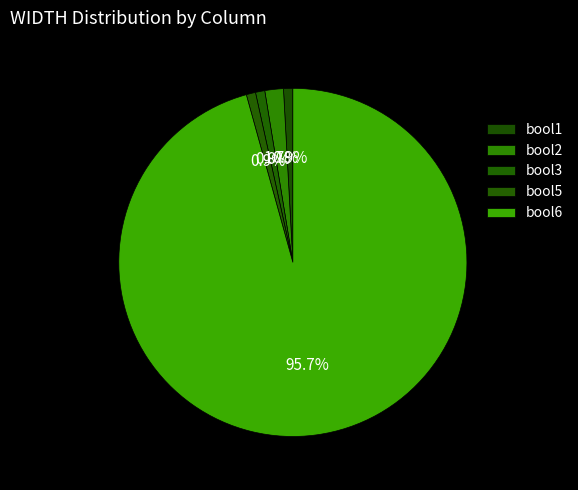

To the nearest percent, what portion does bool5 represent?

1%